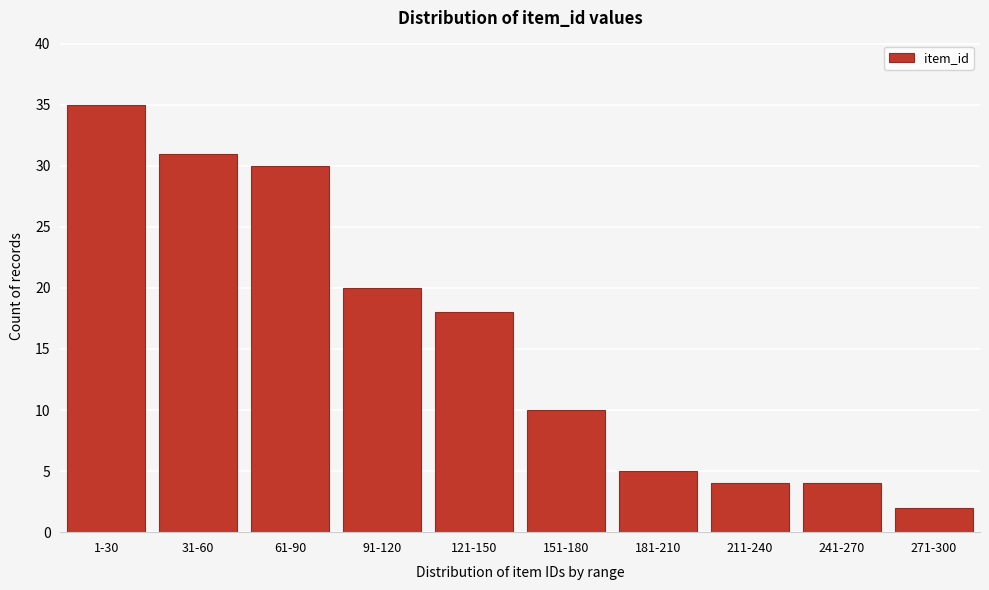

Reading right to left, extract all data points from this chart.

271-300=2	241-270=4	211-240=4	181-210=5	151-180=10	121-150=18	91-120=20	61-90=30	31-60=31	1-30=35